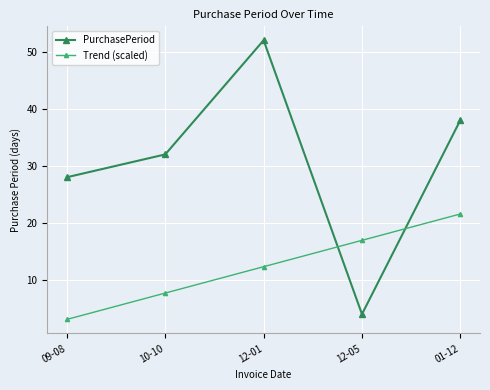

The value of PurchasePeriod at 12-01 is 29.2. True or false?

False